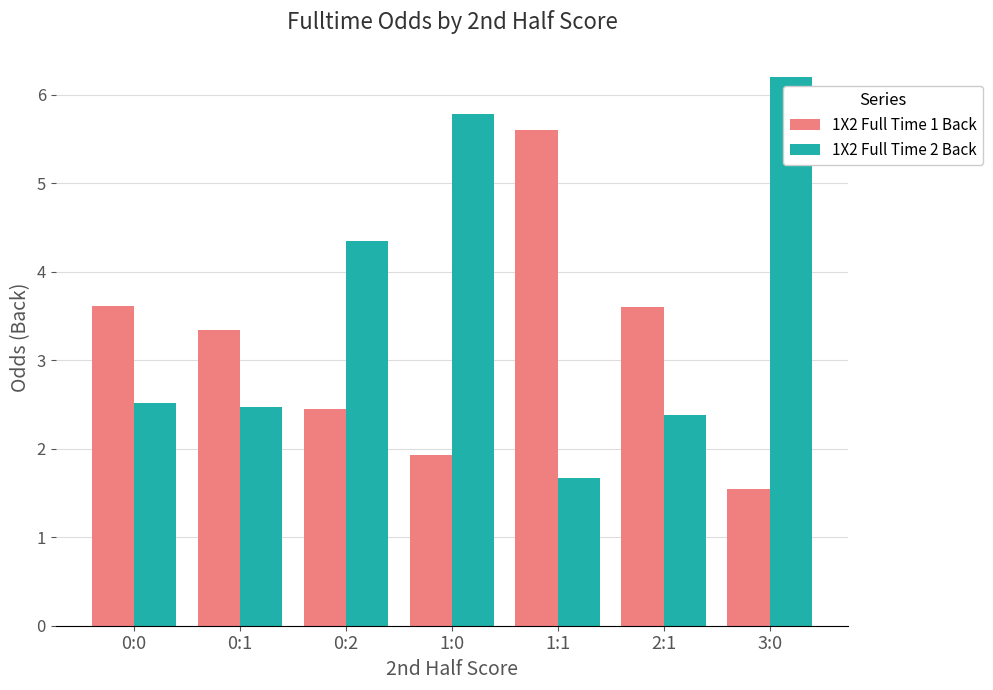

The value of 1X2 Full Time 2 Back at 0:1 is 3.4. True or false?

False